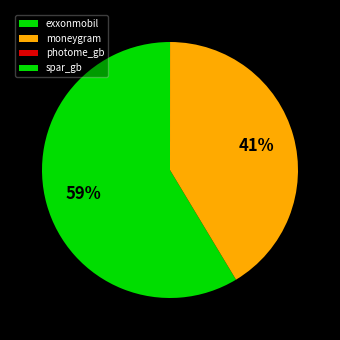

How many slices are in this pie chart?

4